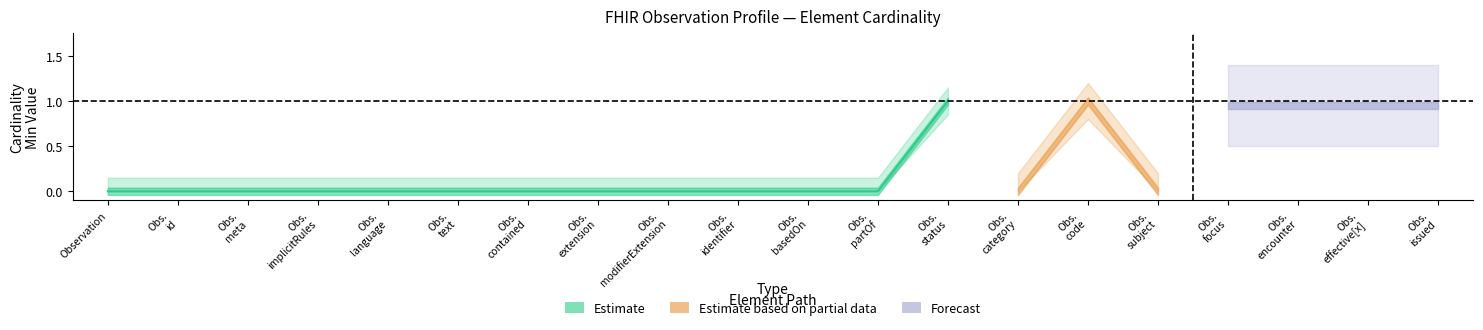

What is the sum of all Base Min values?

2